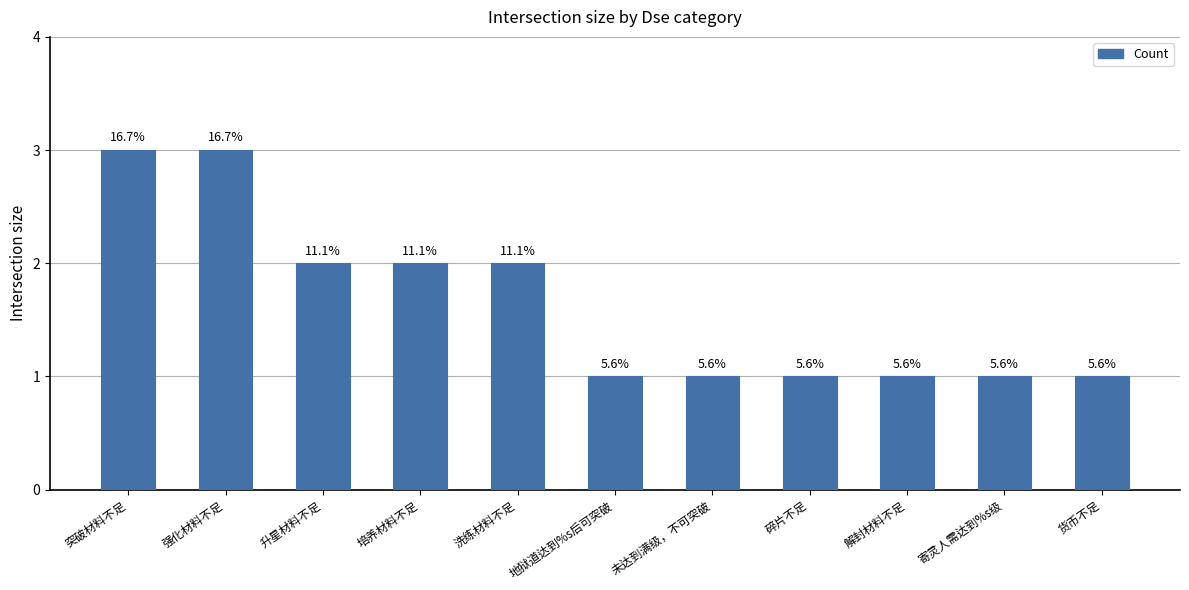

What is the difference between the maximum and minimum values?

2